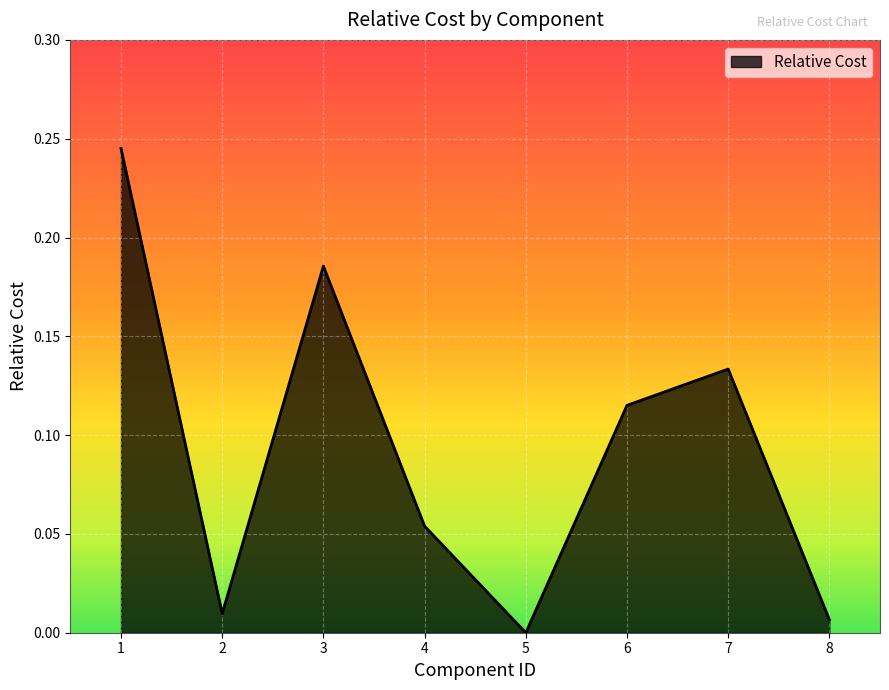

List the labels in order of value, smallest first.

5, 8, 2, 4, 6, 7, 3, 1